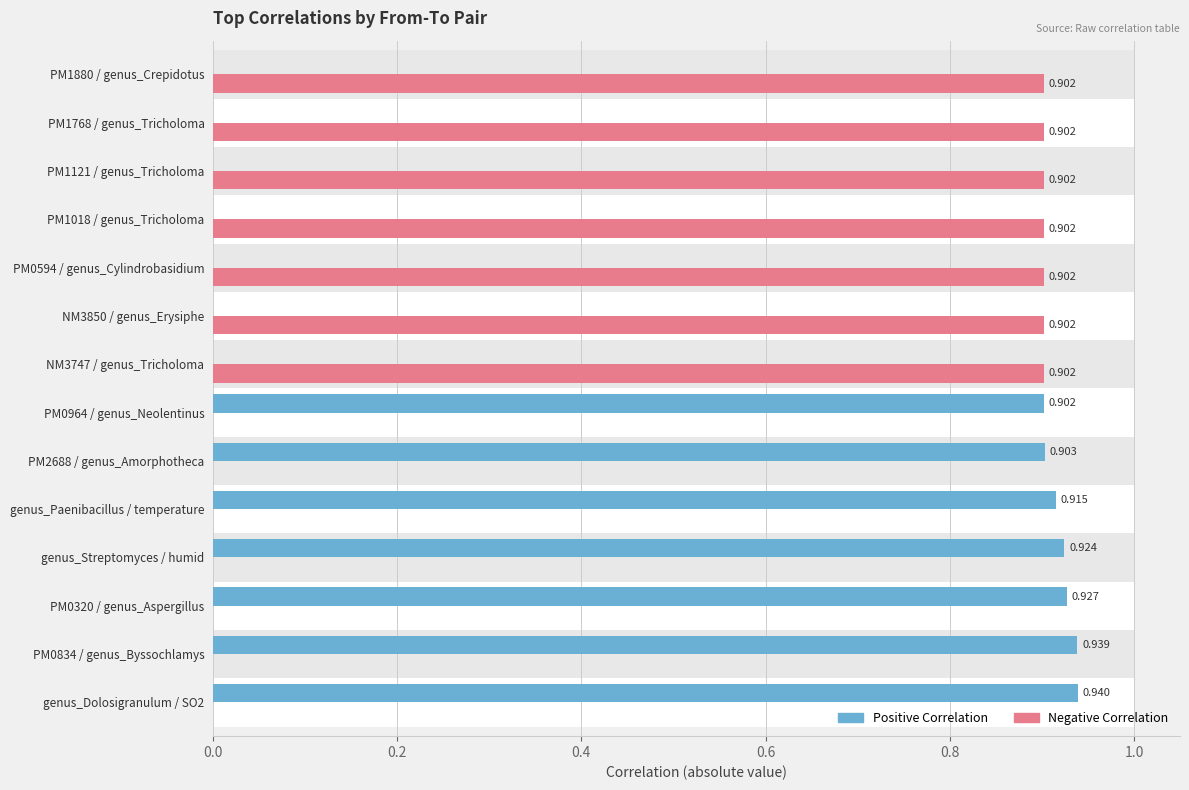

At how many categories does at least one series exceed 0?

14